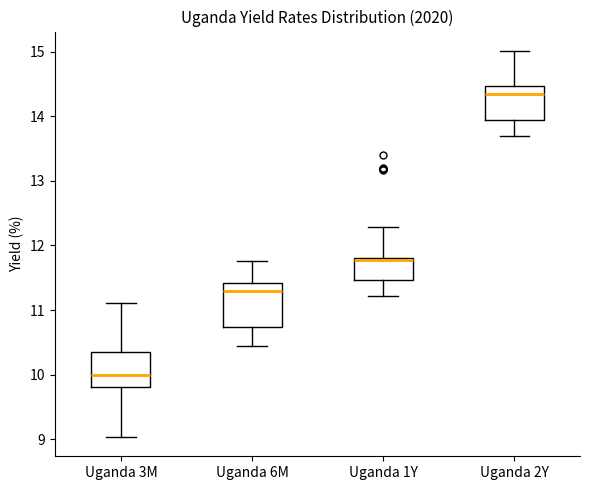

Reading left to right, transcribe this box plot: for each box, give where its median line is, the range the box spans, and where its two whiskers end, as read against the y-axis. The values are not printed on the chart, so give them approximately, as read against the axis.

Uganda 3M: median 10.0, box 9.8 to 10.3, whiskers 9.0 to 11.1
Uganda 6M: median 11.3, box 10.7 to 11.4, whiskers 10.4 to 11.8
Uganda 1Y: median 11.8, box 11.5 to 11.8, whiskers 11.2 to 12.3
Uganda 2Y: median 14.4, box 13.9 to 14.5, whiskers 13.7 to 15.0